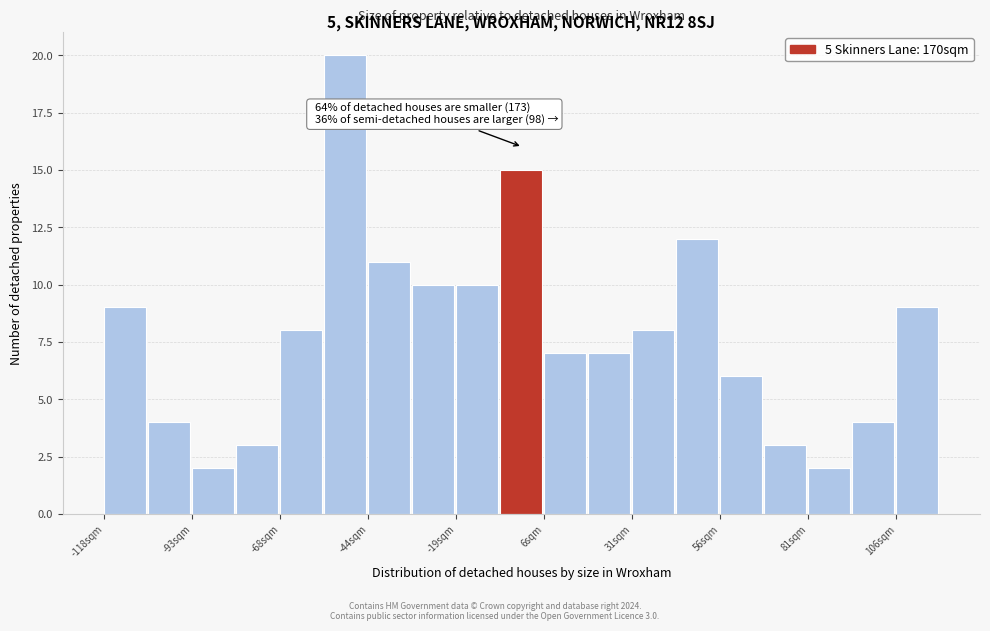

Around what value on the x-axis is the tallest bar? Give the approximate position of its centre, as read against the axis.

-50